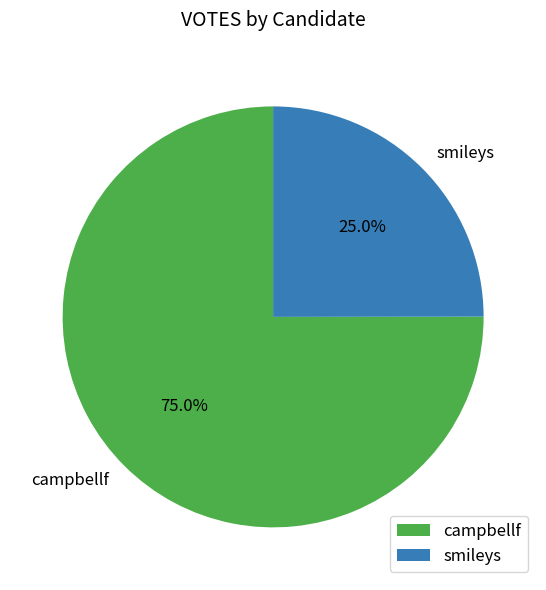

What is the ratio of the value at campbellf to the value at smileys?

3.0